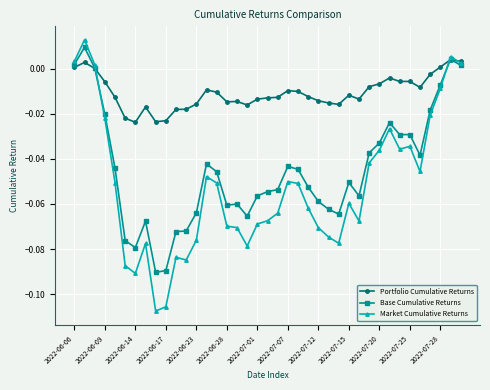

Count the number of data series in this chart.

3